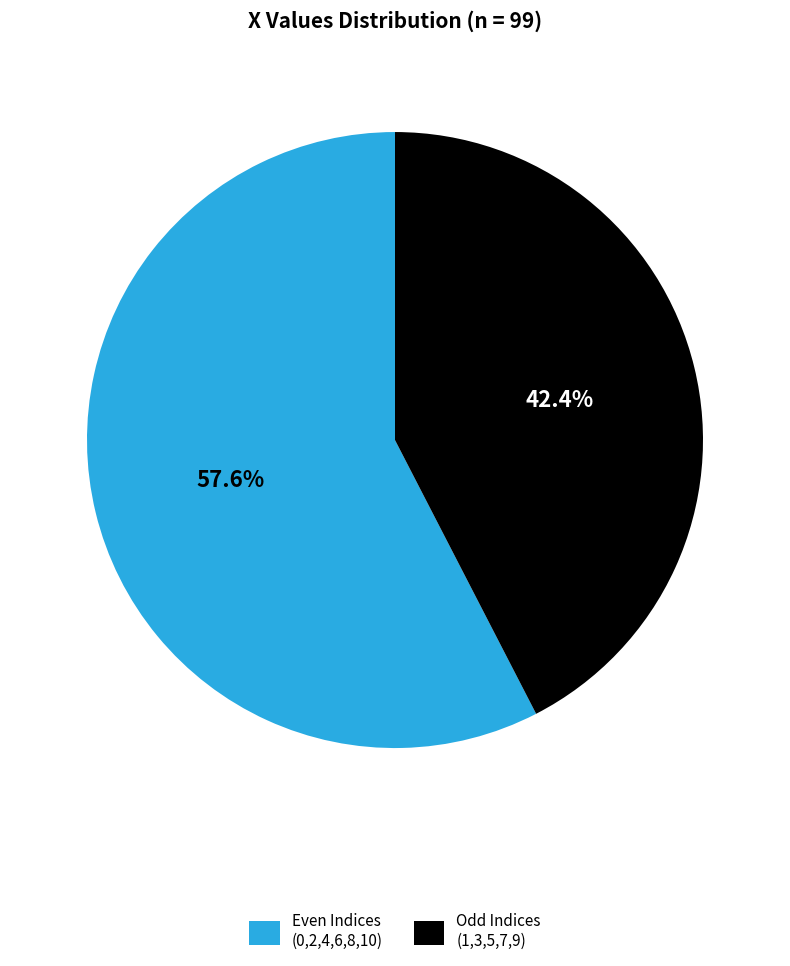

What is the ratio of the value at Odd Indices (1,3,5,7,9) to the value at Even Indices (0,2,4,6,8,10)?

0.7